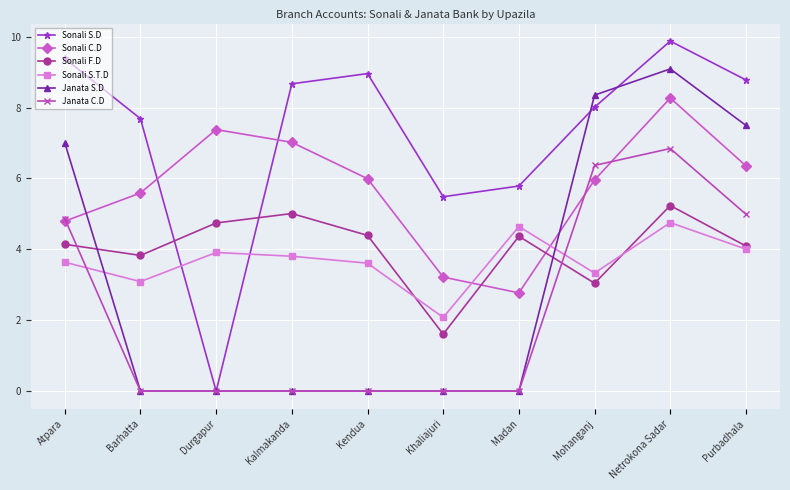

At which category is the sum across all series the highest?

Netrokona Sadar